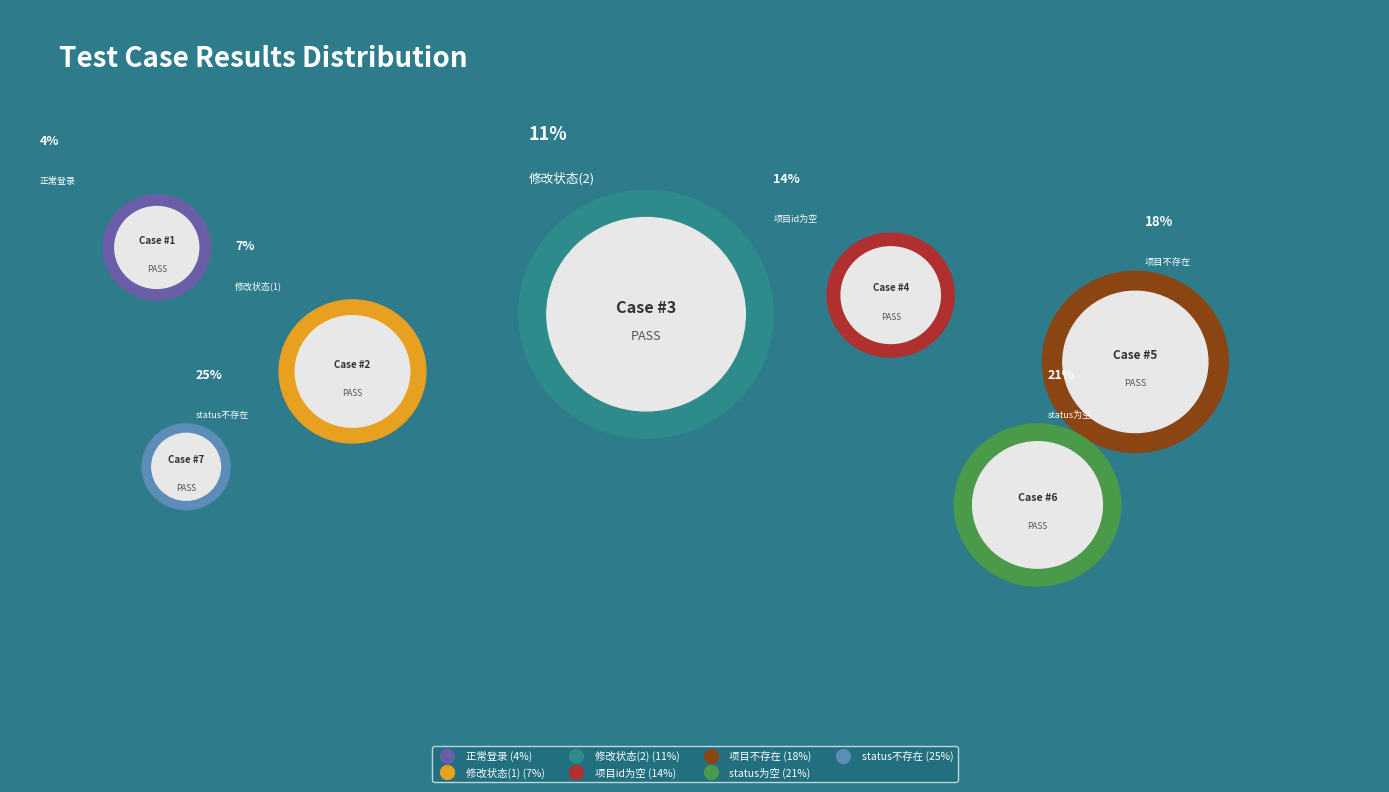

Which has a higher value, 项目id为空 or 正常修改项目状态：-->审核中?

项目id为空